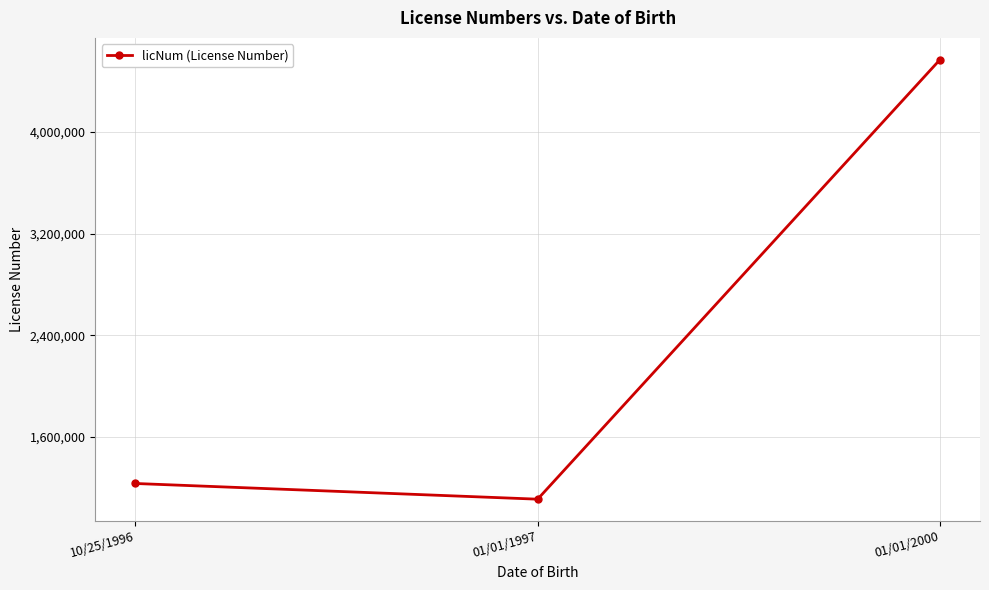

What is the sum of all values?

6913568